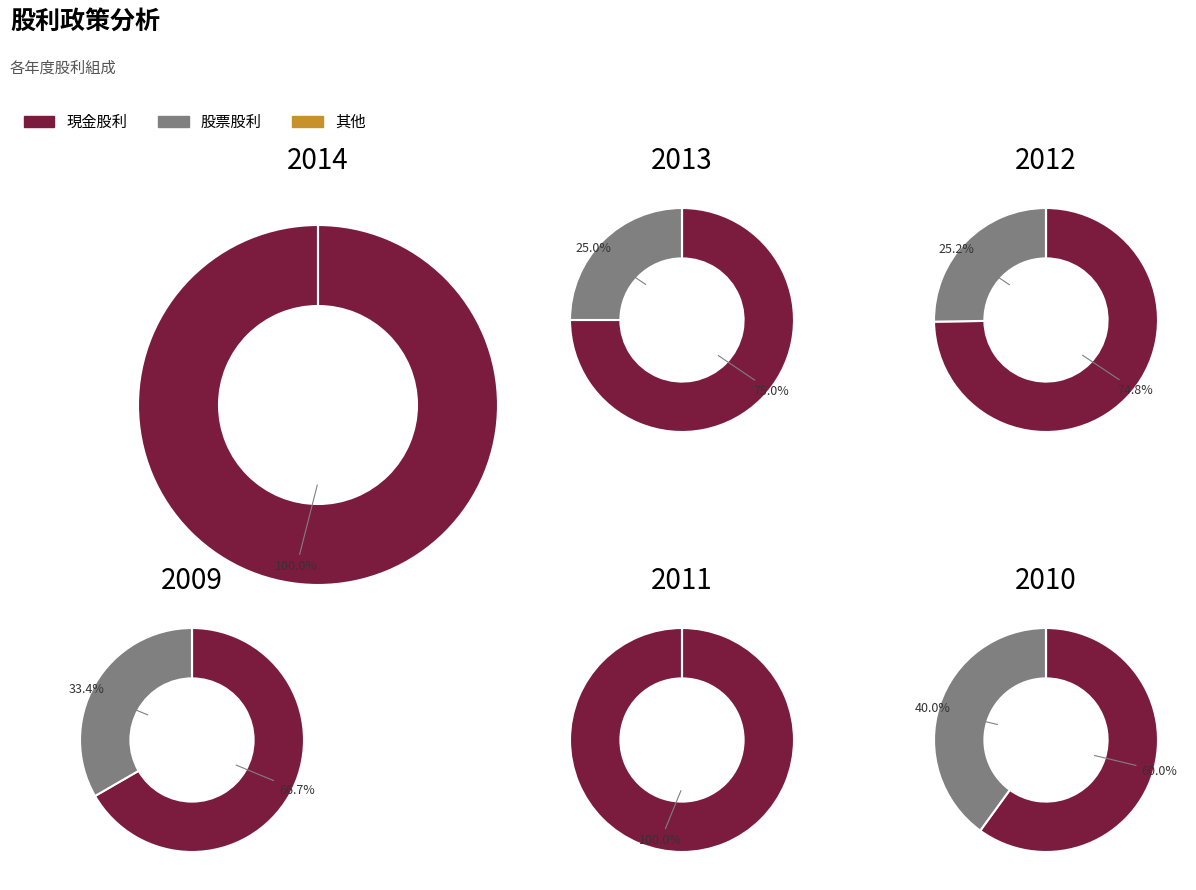

What is the spread (max minus min) of values at 3?

1.8